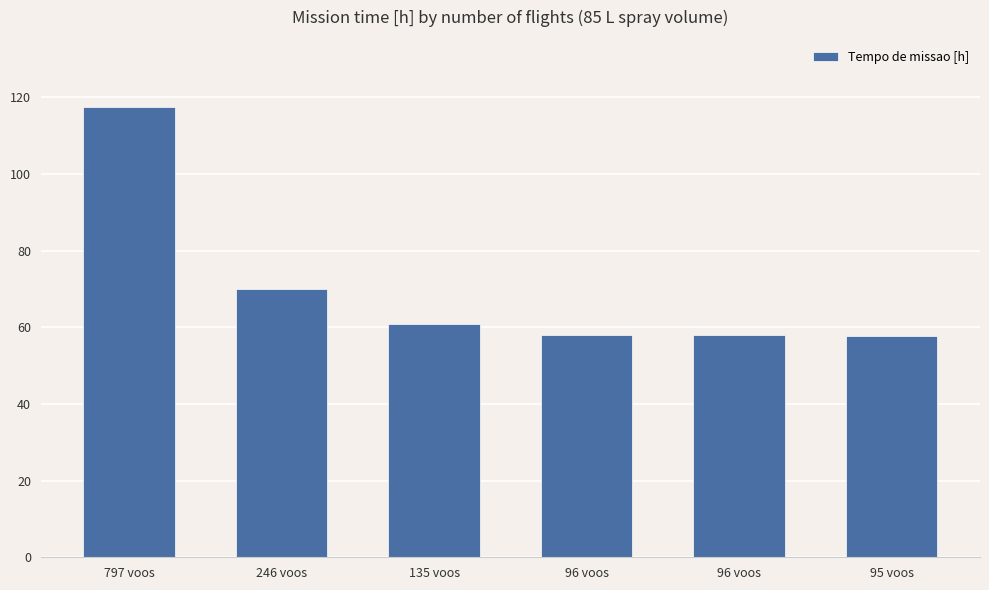

True or false: the data shows 57.8 at 95 voos.

True